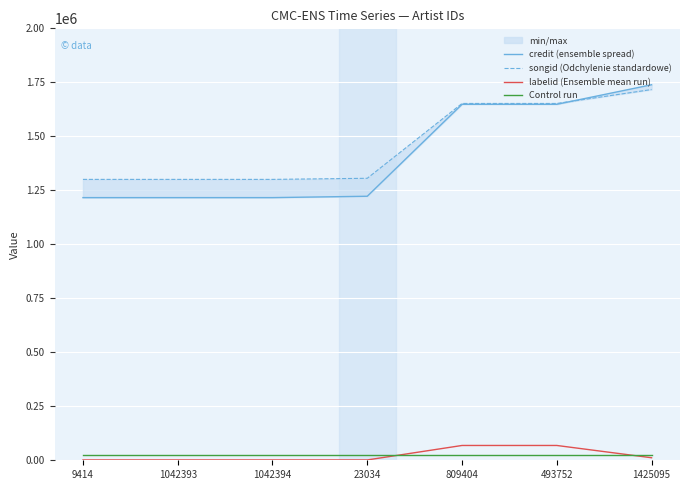

What is the difference between the highest and lowest values at 9414?

1299032